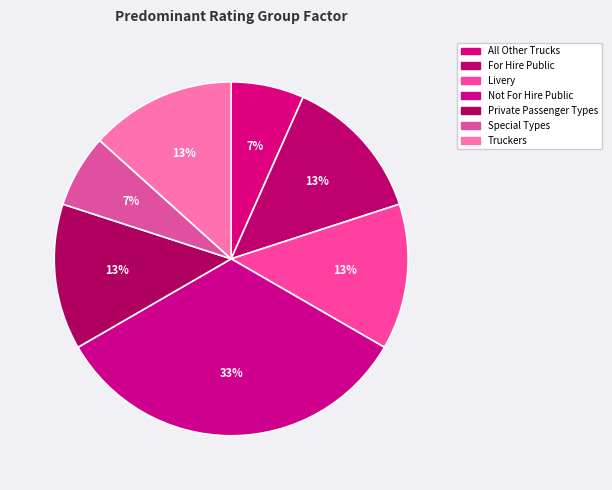

Combined, what portion of the pie is Private Passenger Types and Not For Hire Public?

46.7%